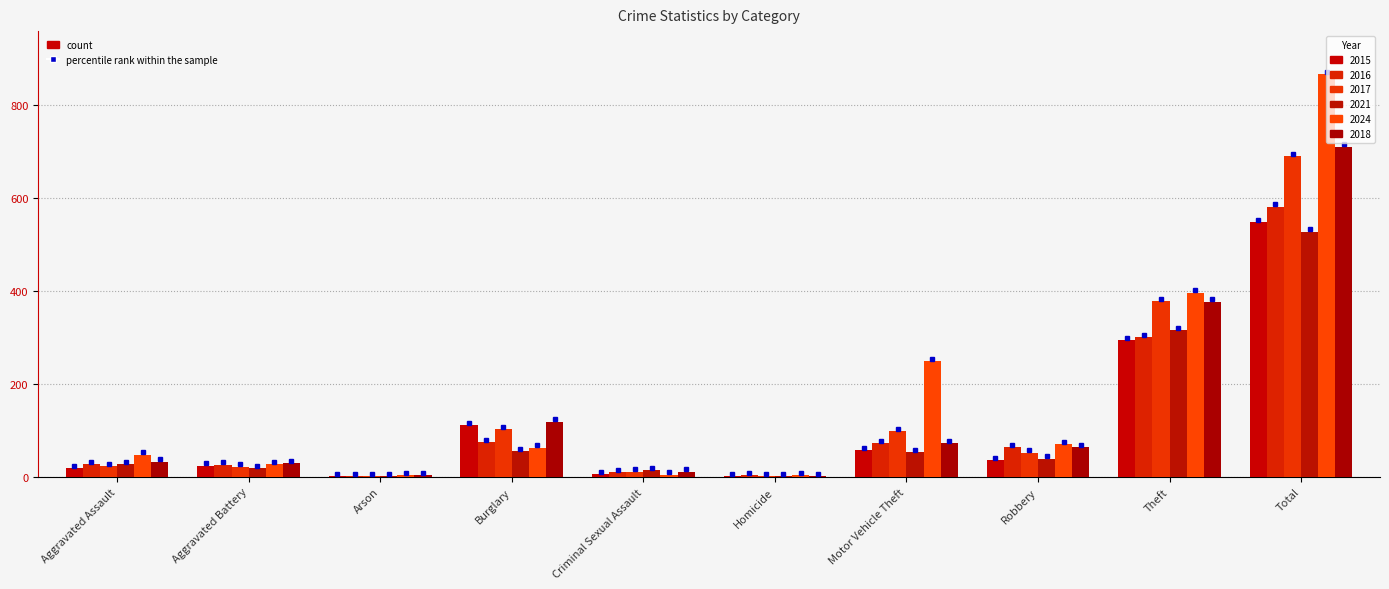

Reading right to left, list all the values displayed in this chart.

2015: 549	294	36	57	1	6	111	1	24	19
2016: 582	301	64	73	4	10	75	2	26	27
2017: 690	379	52	98	1	11	103	1	22	23
2021: 528	316	39	53	2	14	55	2	19	28
2024: 868	397	71	249	4	5	63	3	28	48
2018: 711	377	64	73	1	11	119	4	29	33